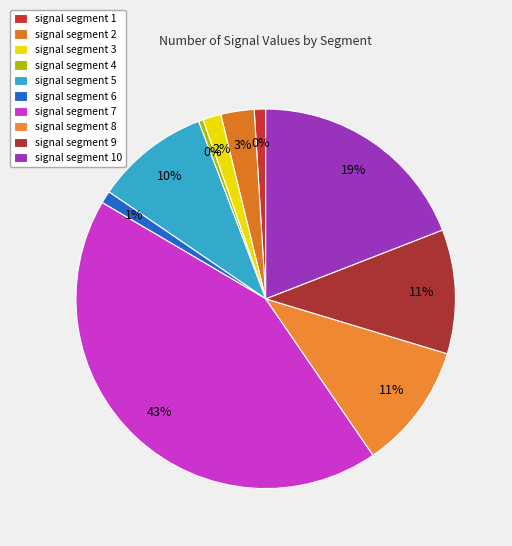

What percentage is the signal segment 3 slice, to the nearest percent?

2%